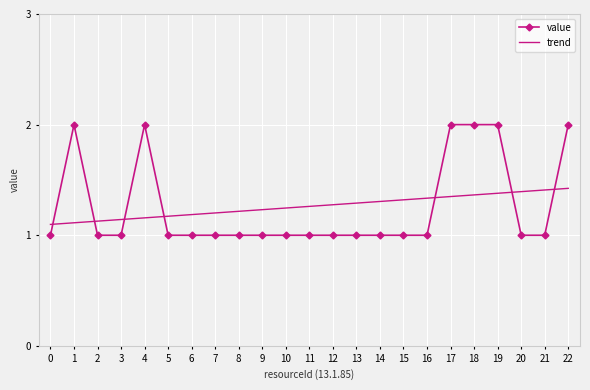

The trend series shows 1.5 at 1. True or false?

False